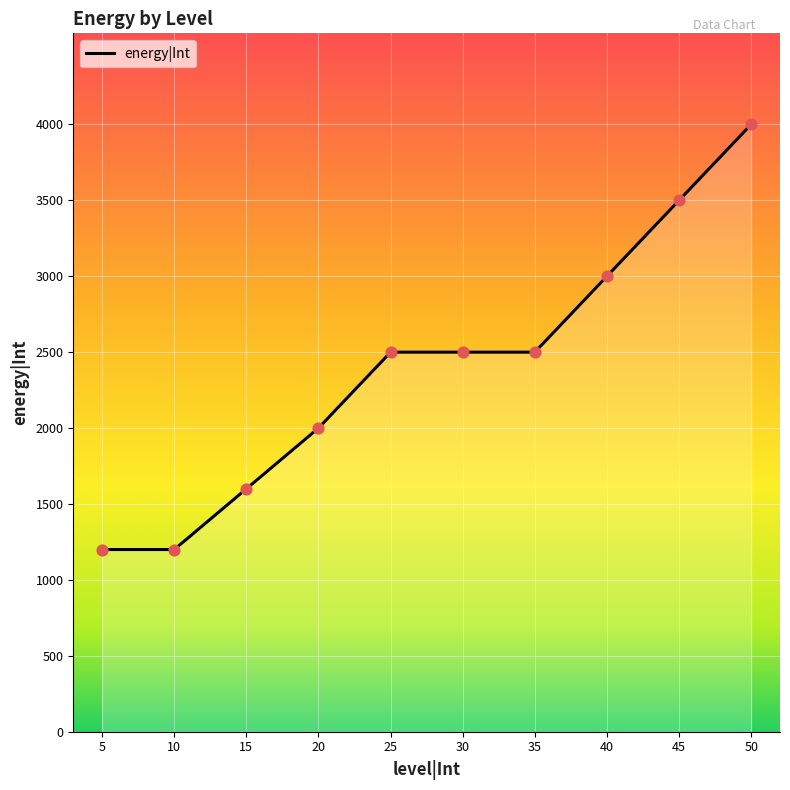

Which has a higher value, 35 or 50?

50